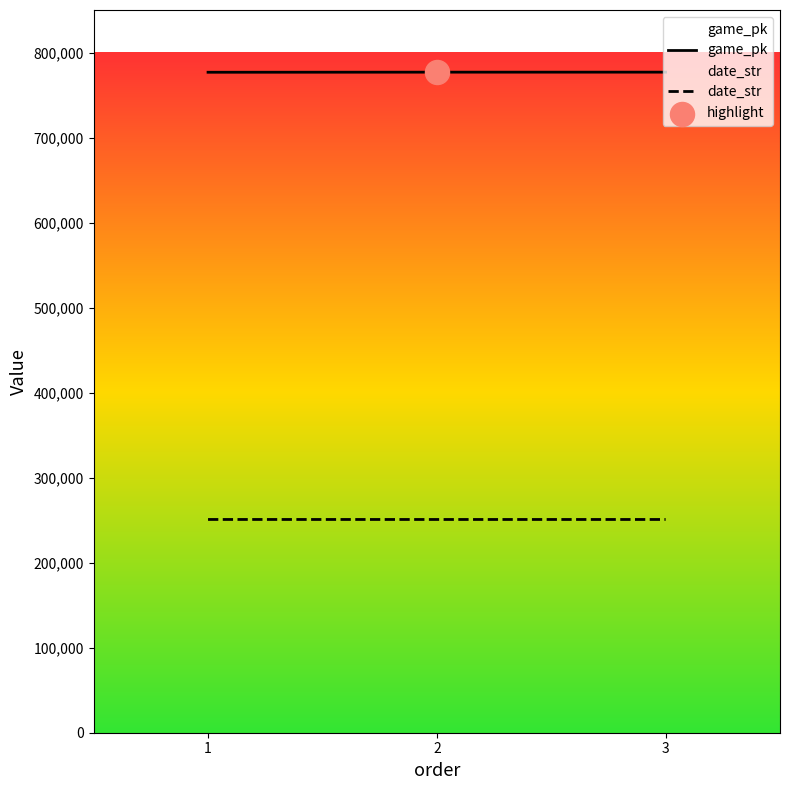

At how many categories does at least one series exceed 760666?

3